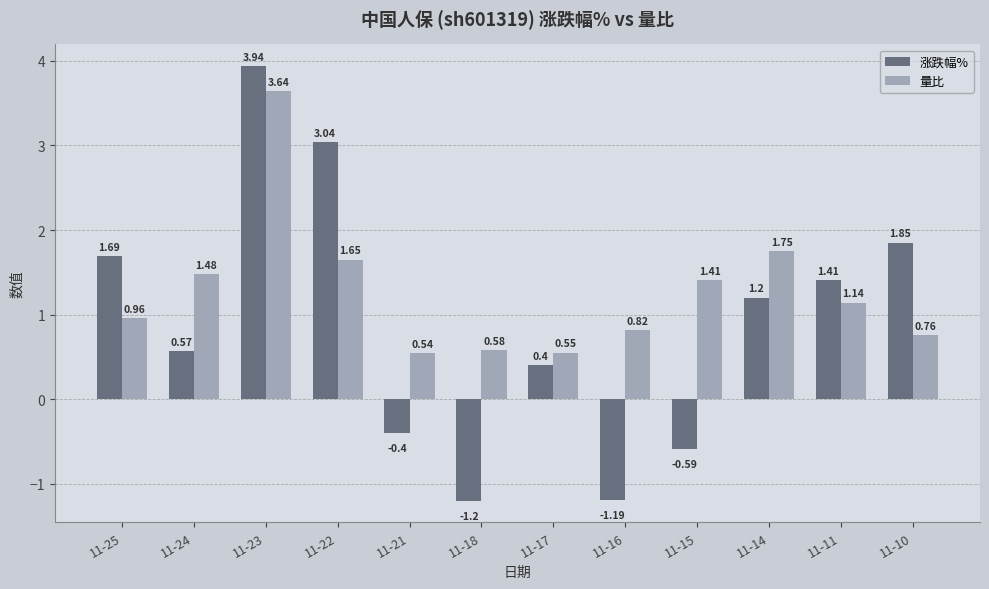

Rank the series at 11-17 from lowest to highest value.

涨跌幅%, 量比